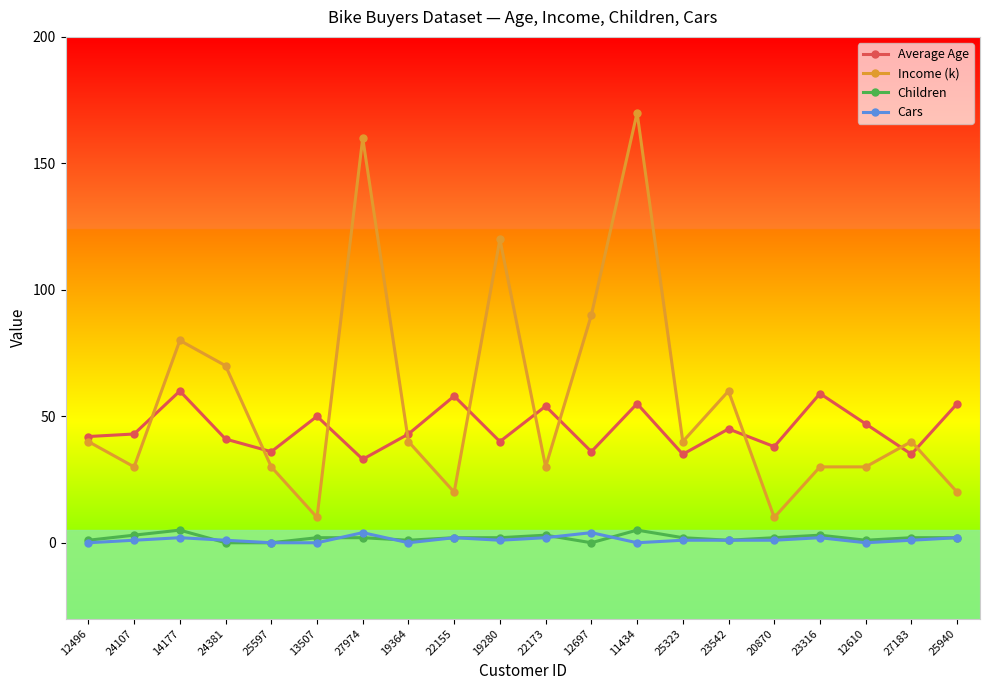

True or false: Income (k) has more than 1 points higher than both neighbors.

True